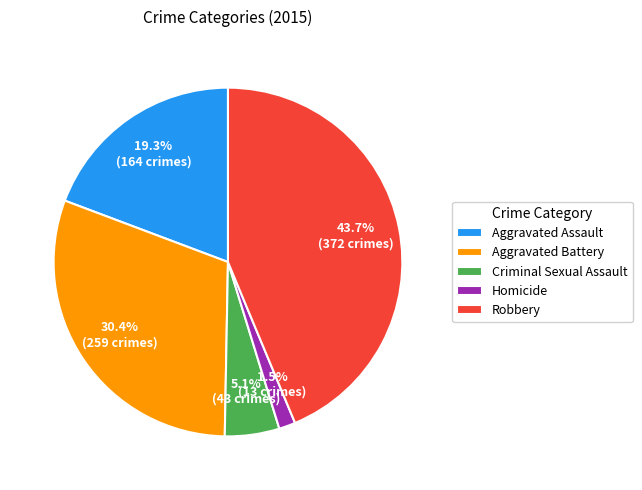

To the nearest percent, what portion does Aggravated Battery represent?

30%